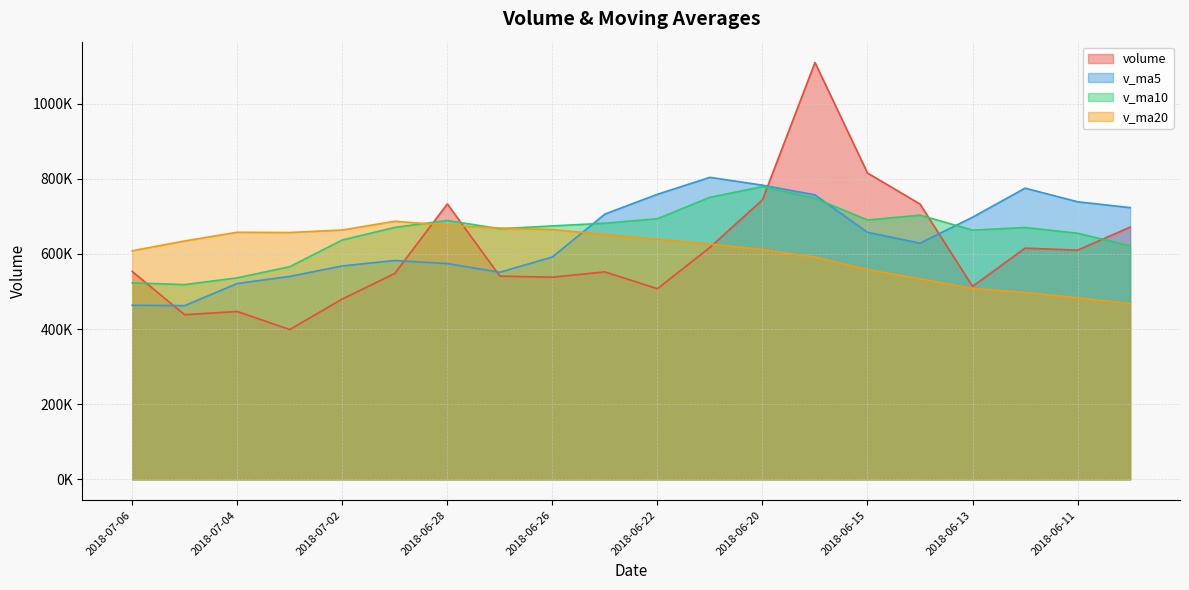

What is the approximate value of volume at 2018-07-02?

480072.3